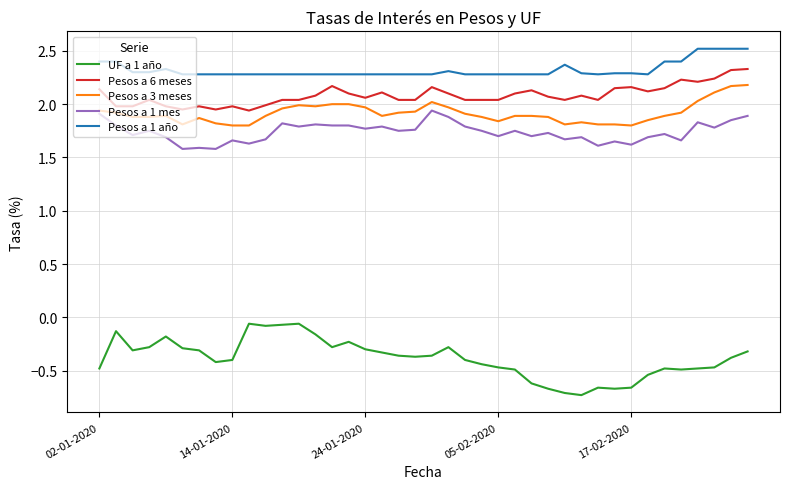

Which series has the largest range (max minus min)?

UF a 1 año